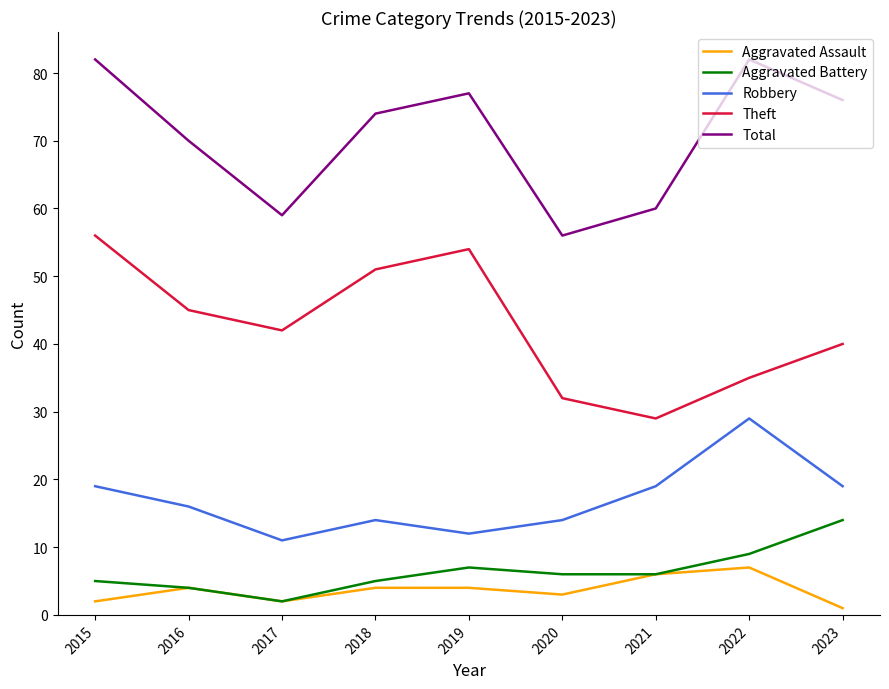

True or false: Aggravated Battery and Robbery intersect in this chart.

False